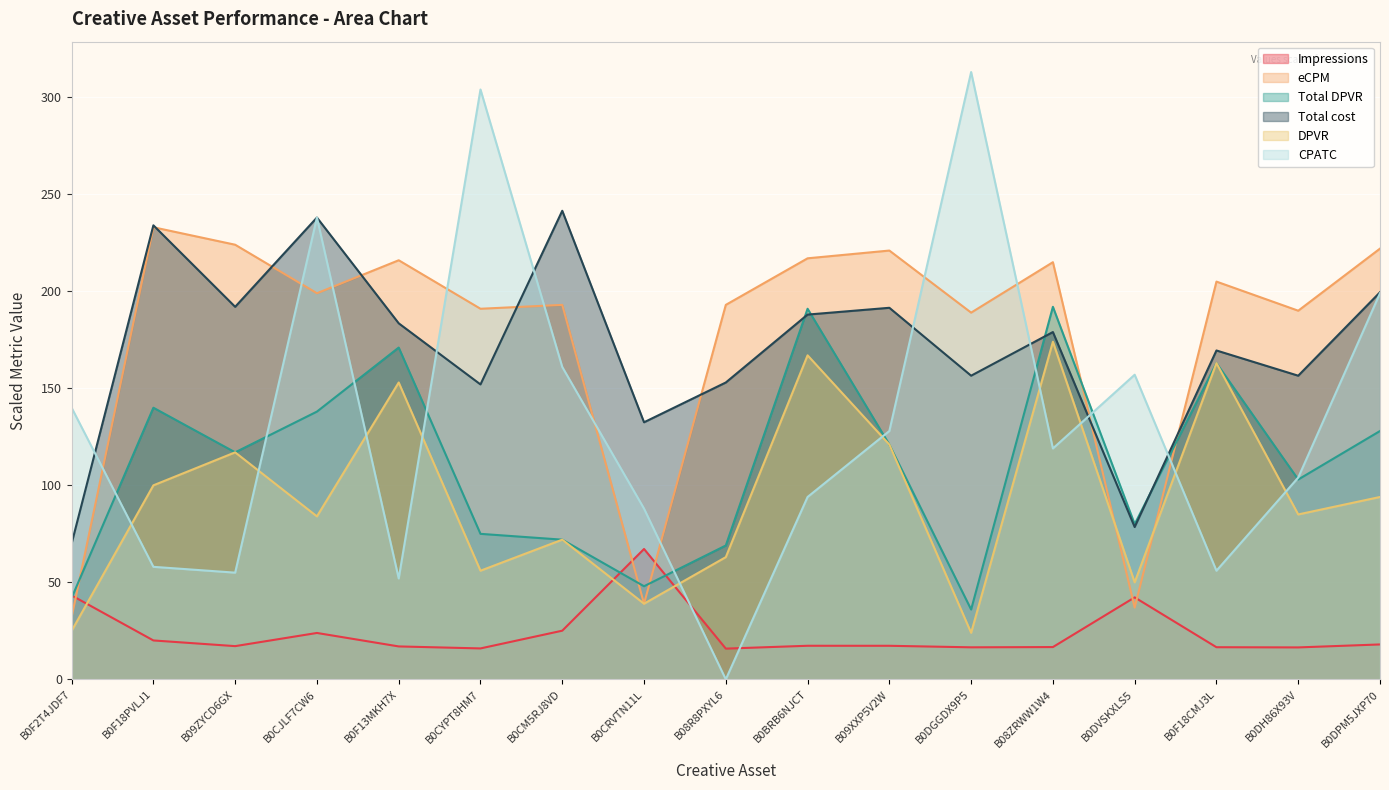

After their last crossing, which series has the higher values: Total DPVR or CPATC?

CPATC